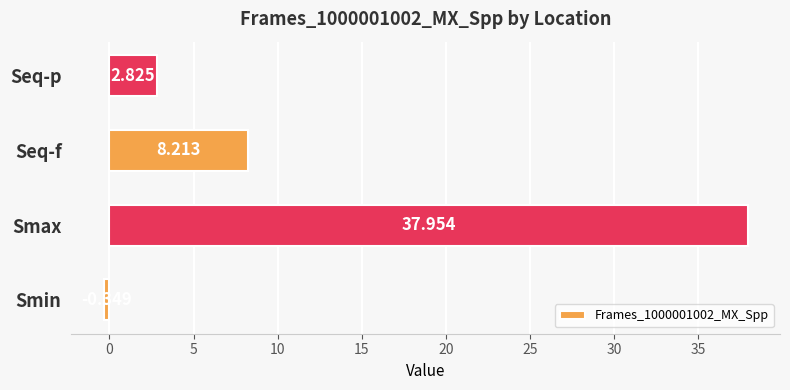

List the labels in order of value, smallest first.

Smin, Seq-p, Seq-f, Smax